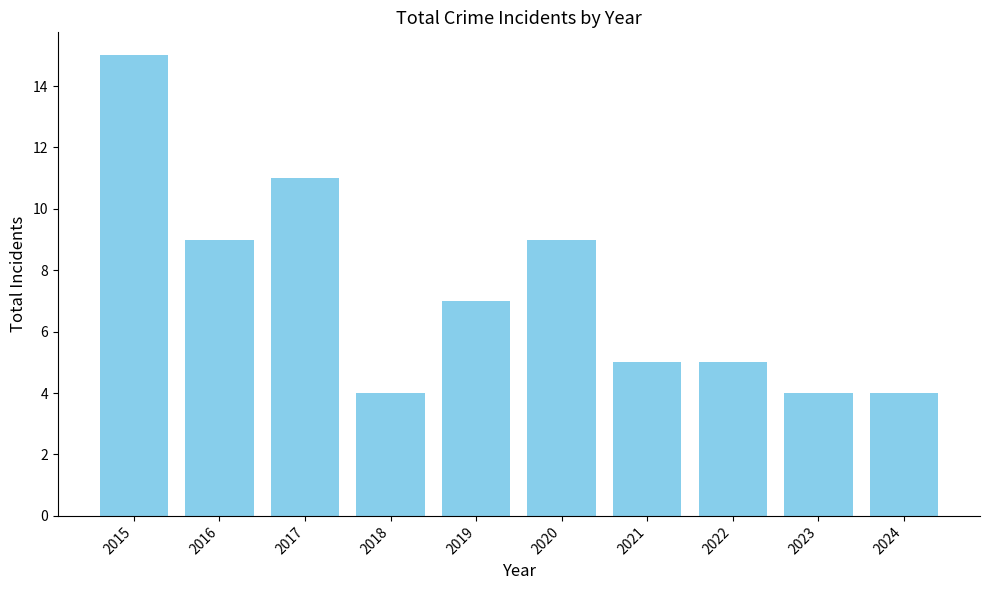

What is the greatest value displayed?

15